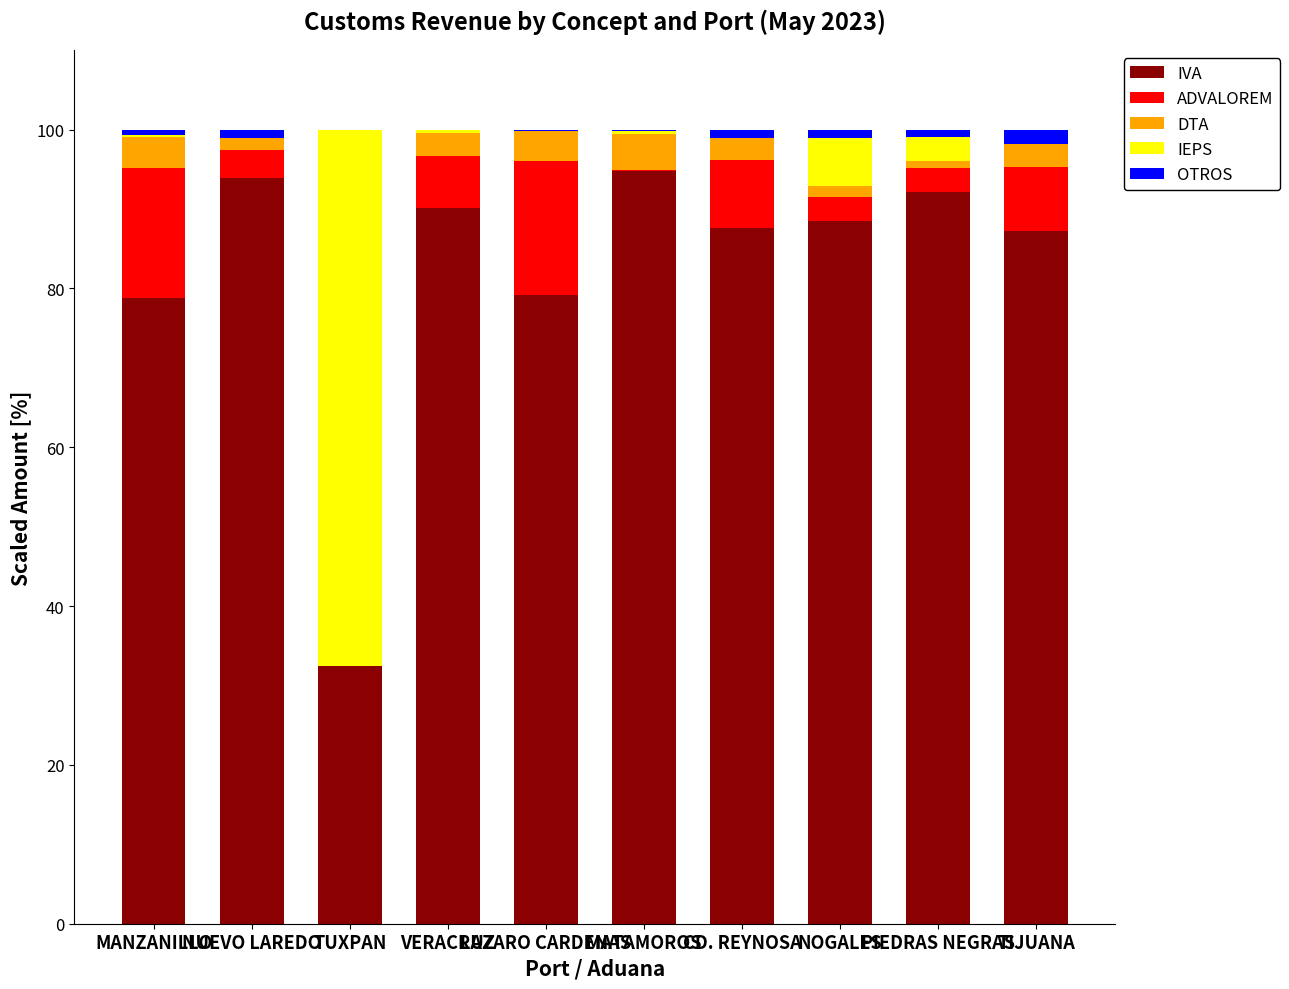

What is the highest value of the IVA series?

94.8